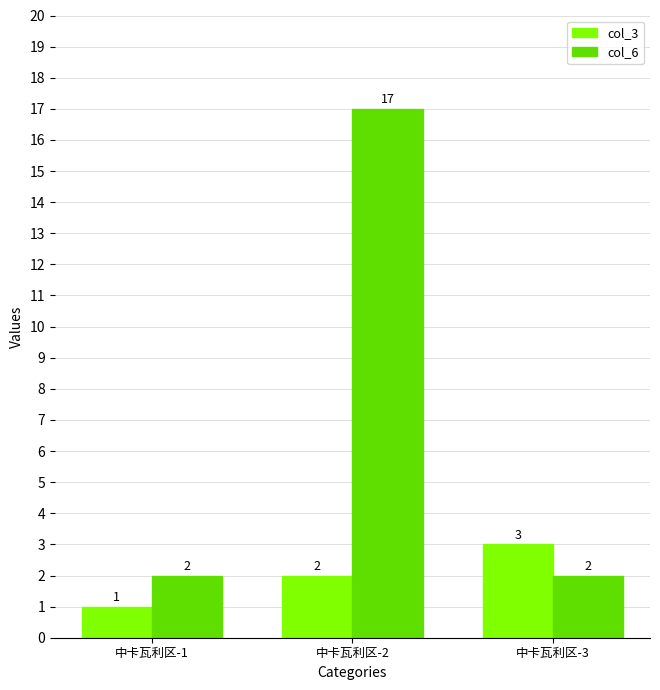

Between 中卡瓦利区-1 and 中卡瓦利区-2, which series saw the biggest shift?

col_6